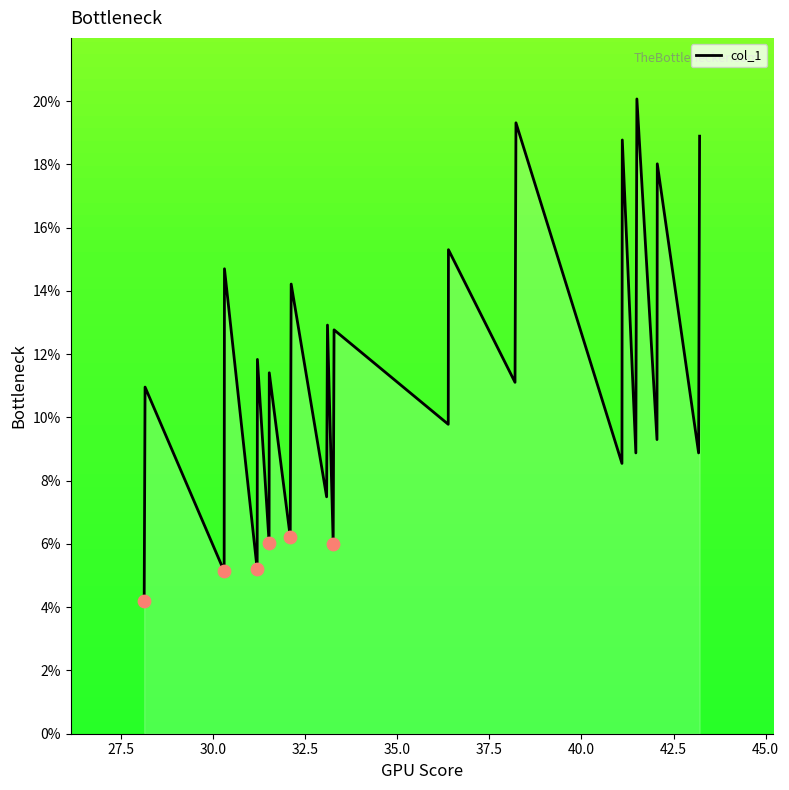

What is the difference between the maximum and minimum values?

15.9